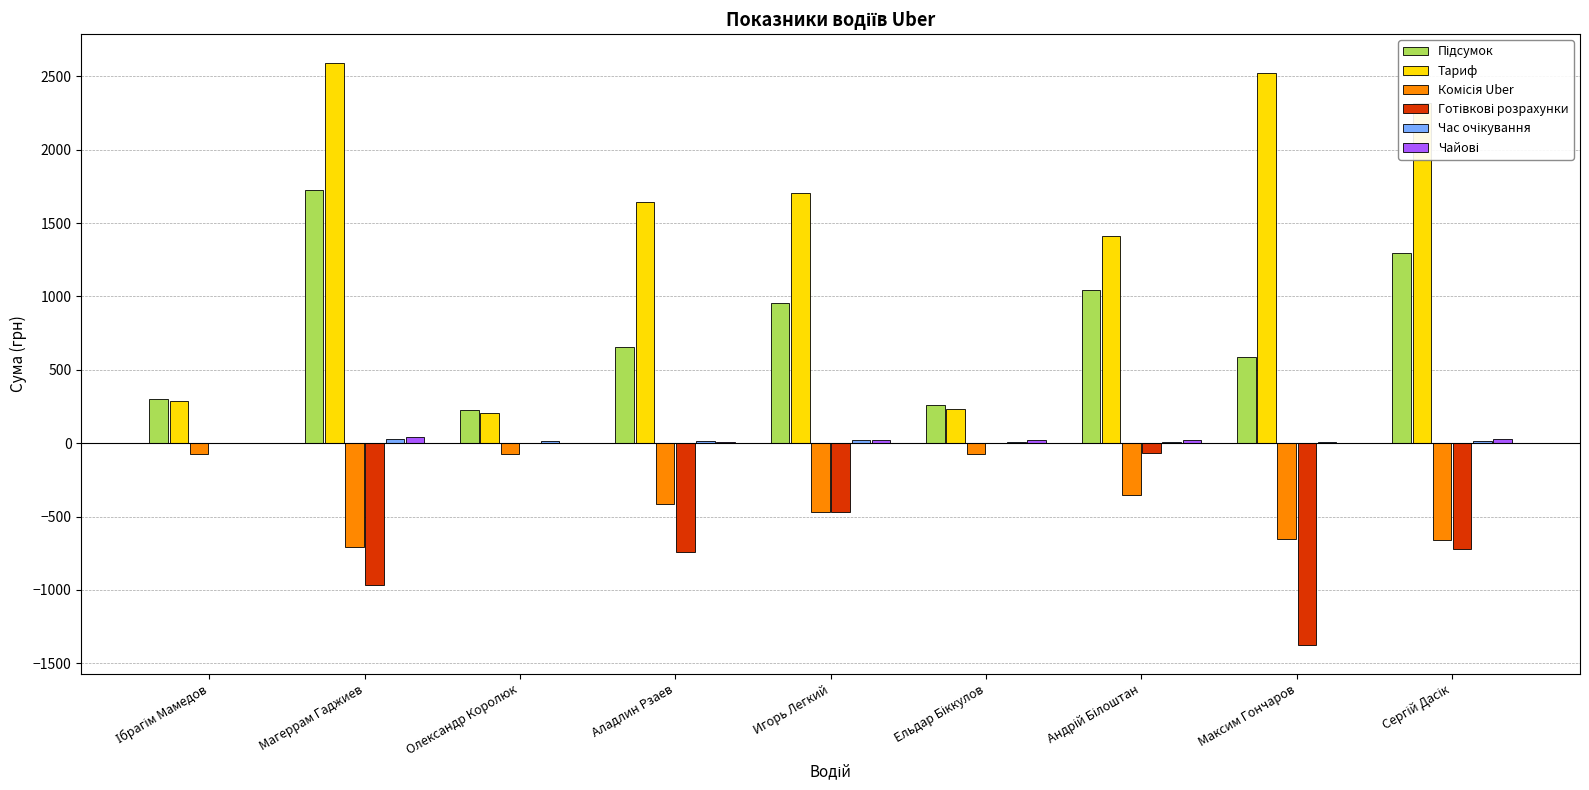

What is the maximum value shown in the chart?

2588.9